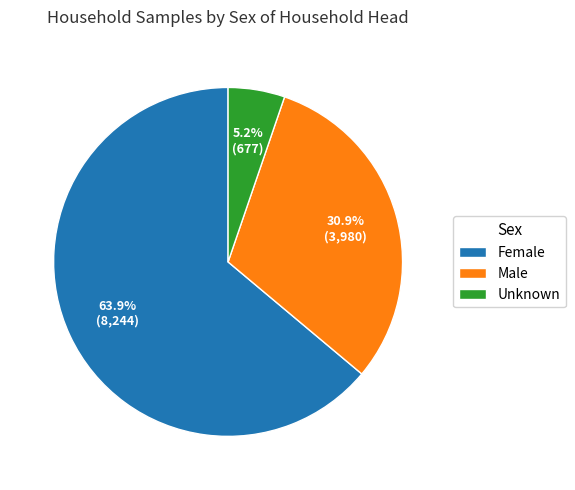

Is it true that Unknown is 20% of the pie?

False